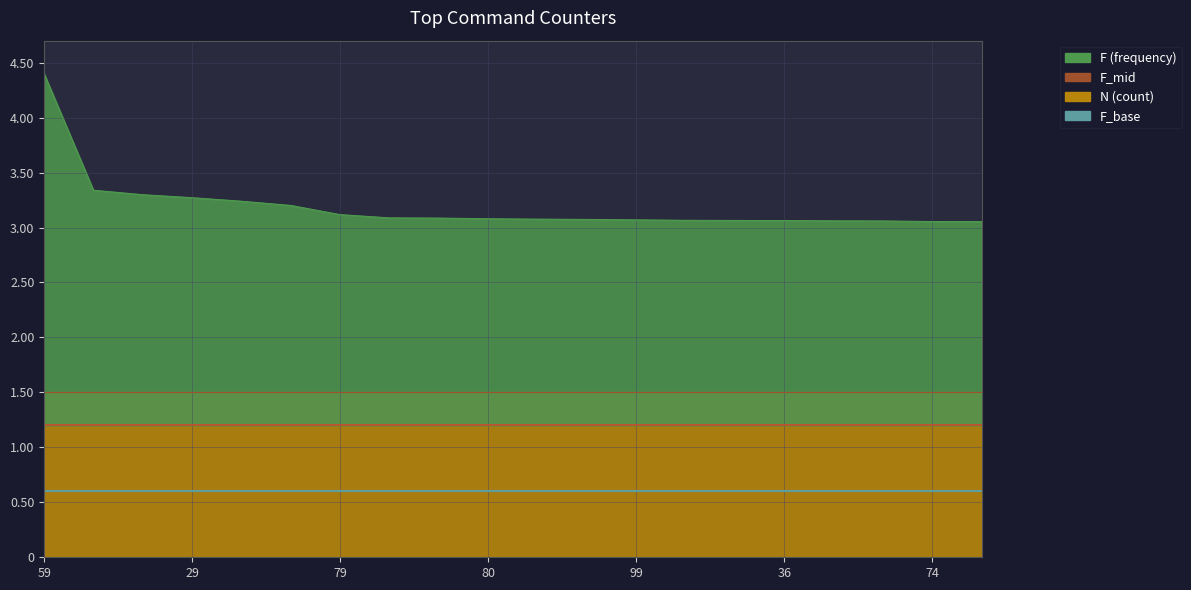

Between 25 and 99, which is larger?

25